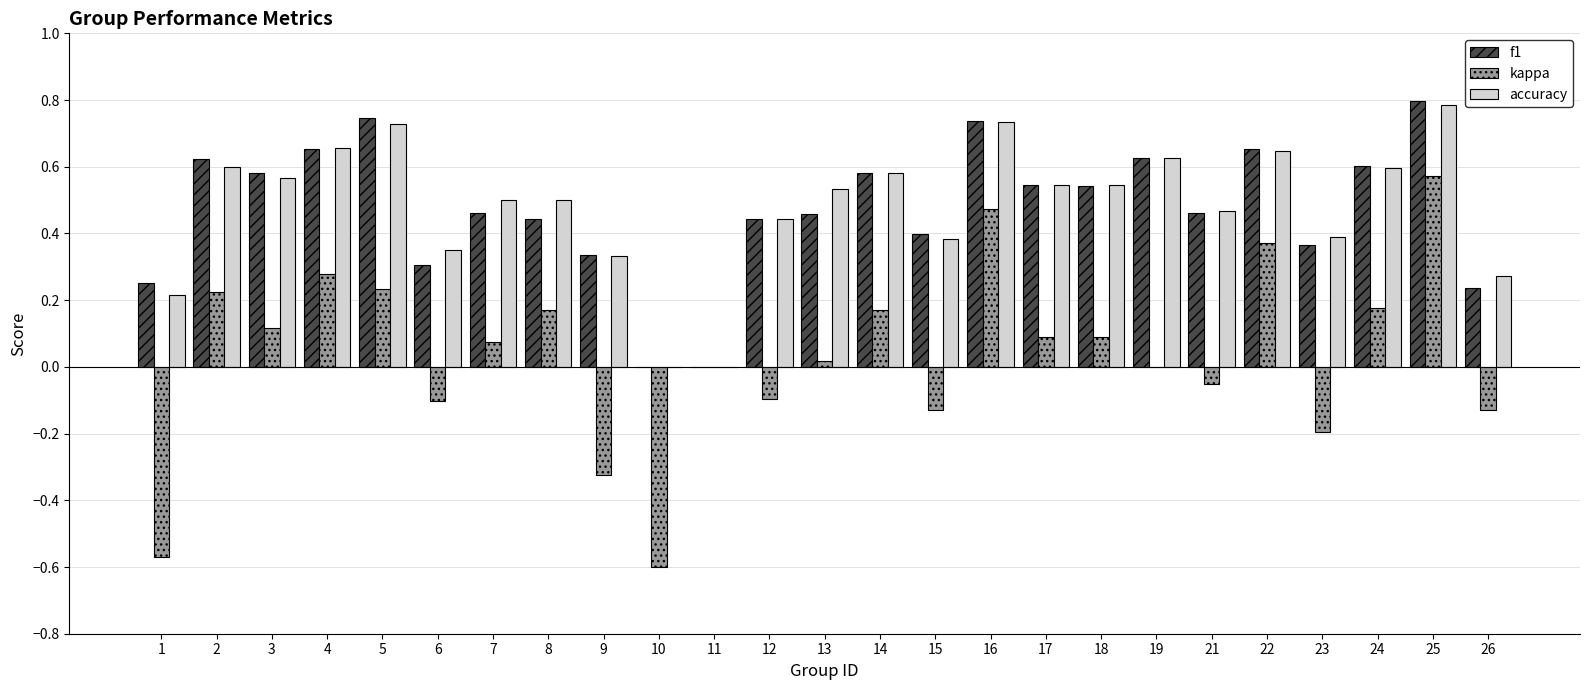

What is the sum of the accuracy values at 26 and 19?

0.9